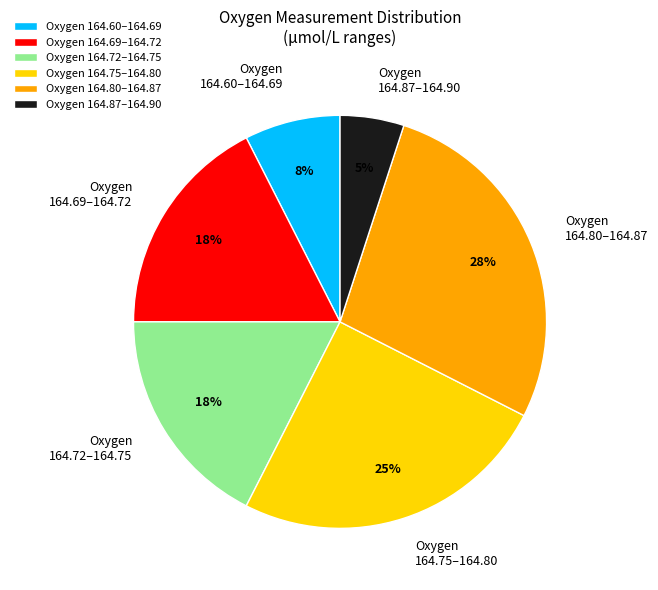

How many segments does this pie chart have?

6